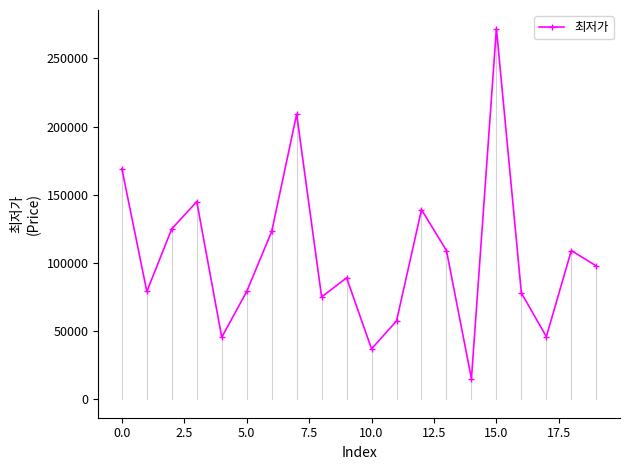

What is the greatest value displayed?

271870